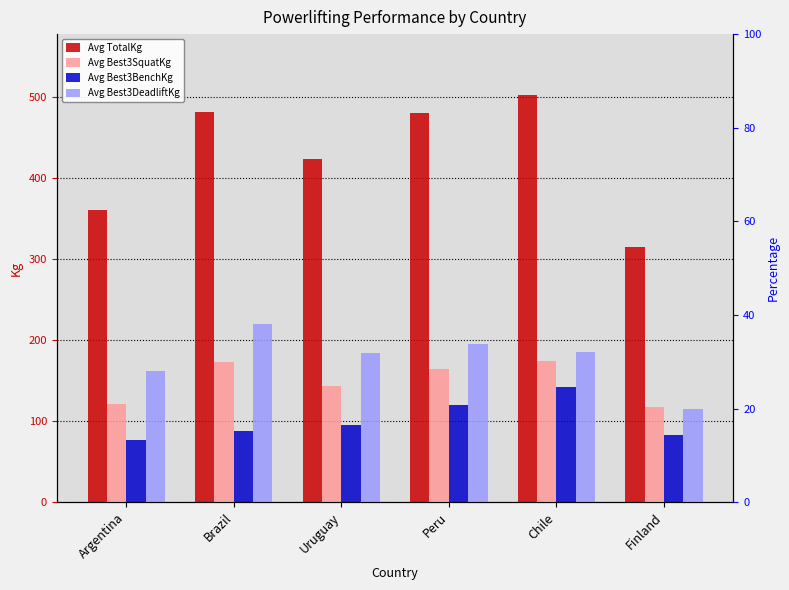

What is the spread (max minus min) of values at Chile?

360.0